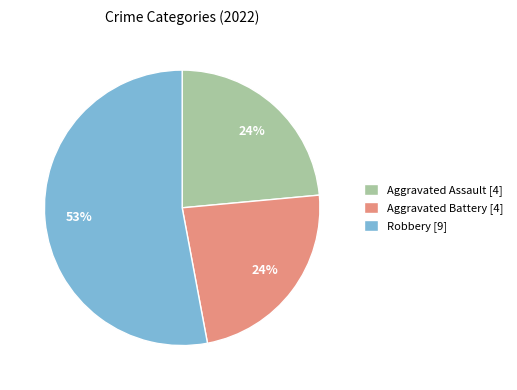

True or false: Aggravated Battery [4] accounts for 24% of the total.

True